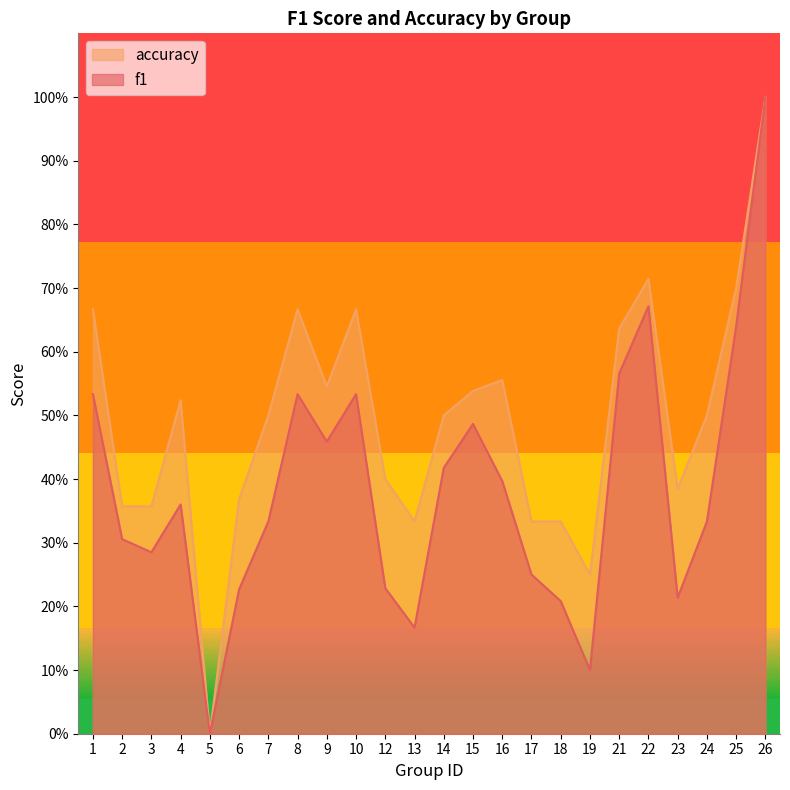

Which has a higher value, 2 or 8?

8